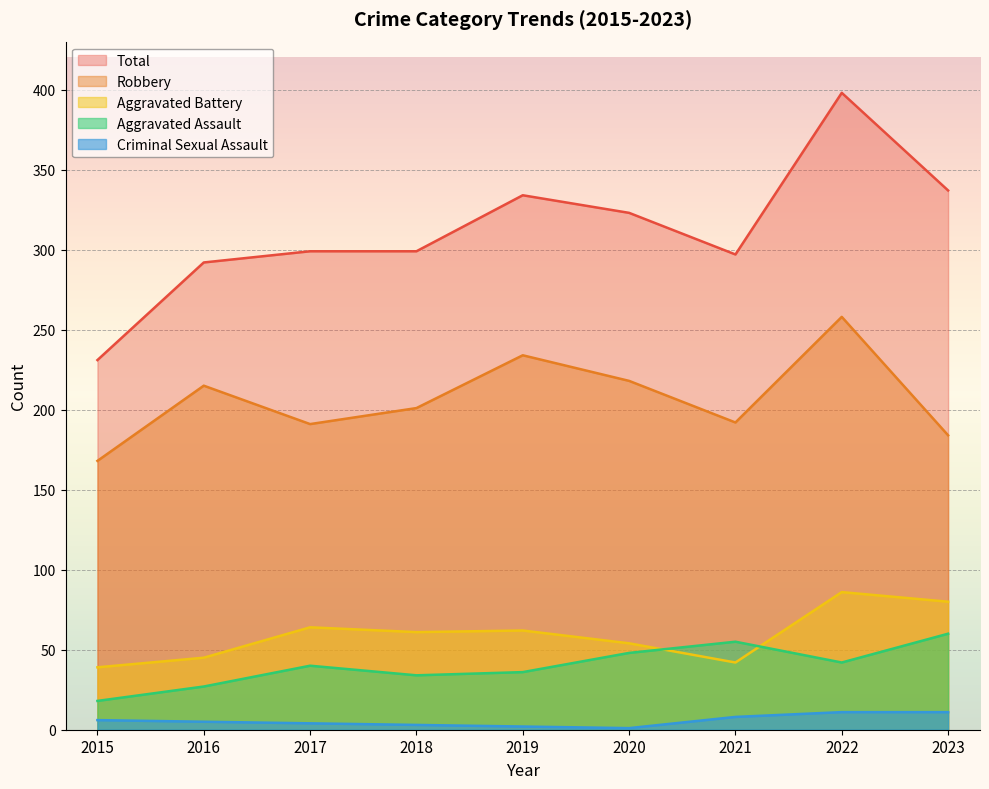

What is the average value of the Criminal Sexual Assault series?

6